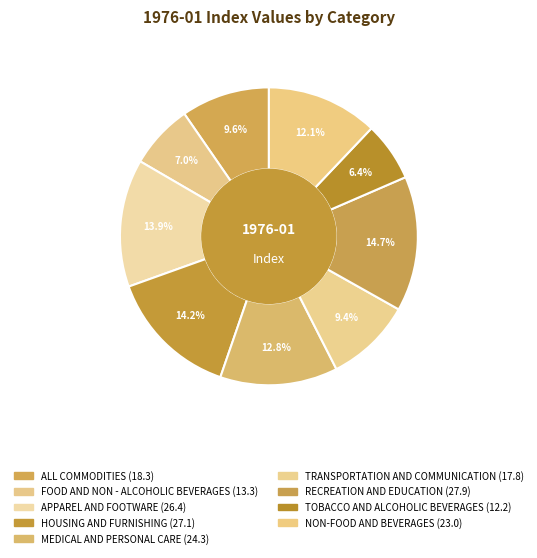

Count the number of slices in the pie.

9